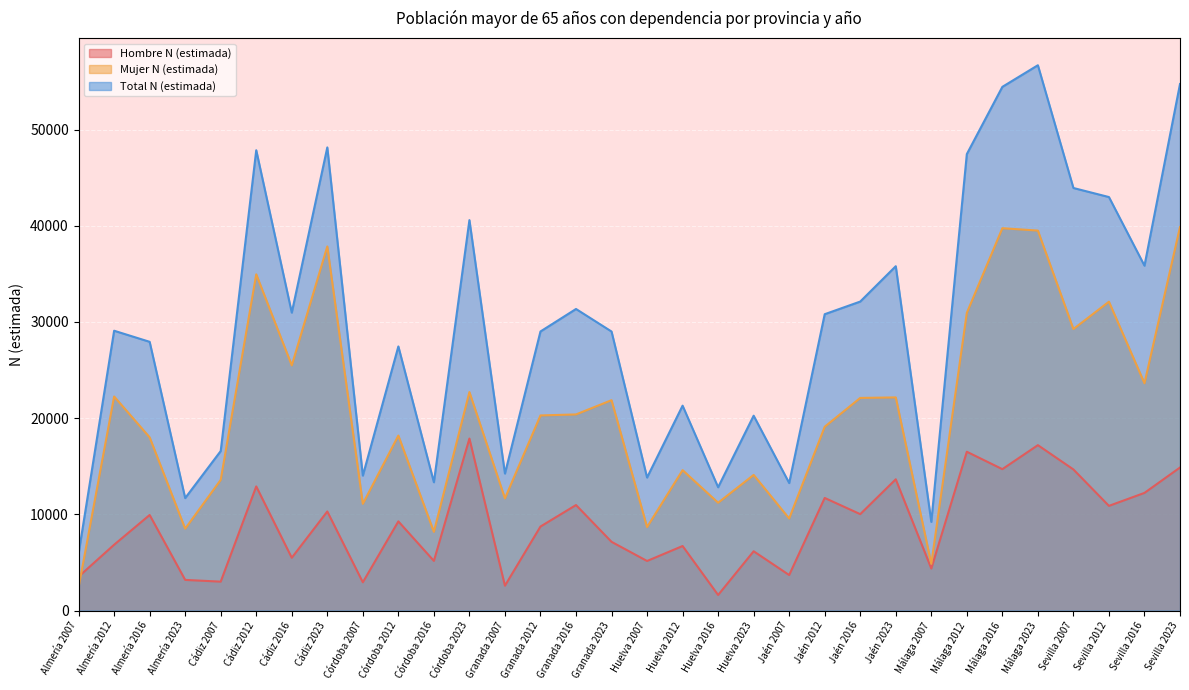

What is the label of the 20th point from the right?

Granada 2007